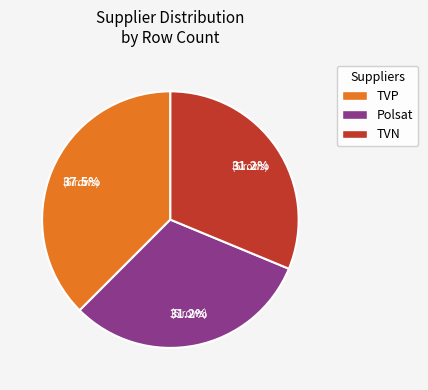

How many slices are in this pie chart?

3